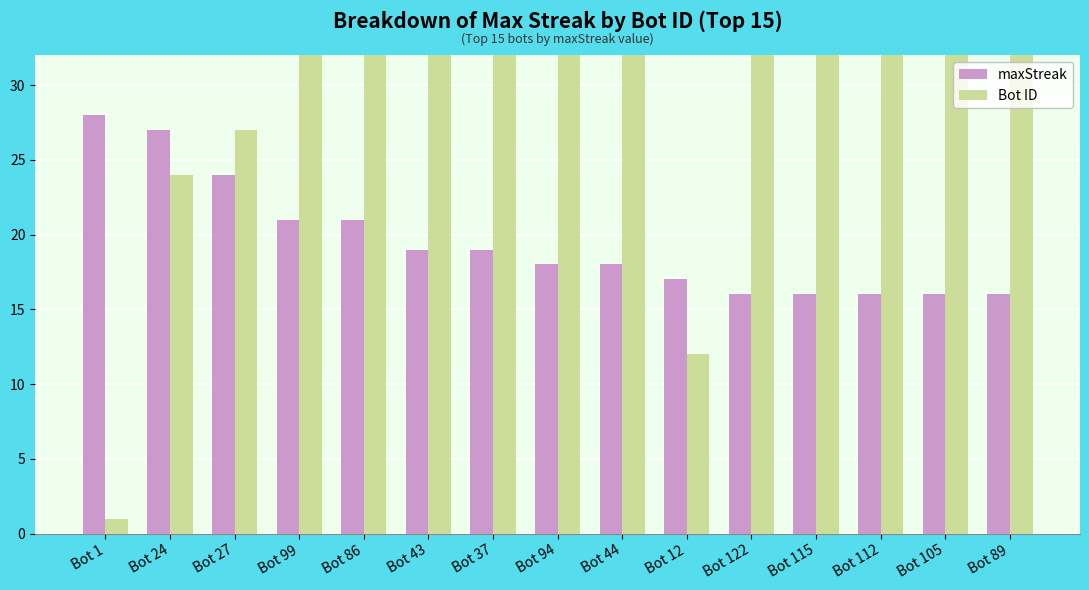

What is the minimum value shown in the chart?

1